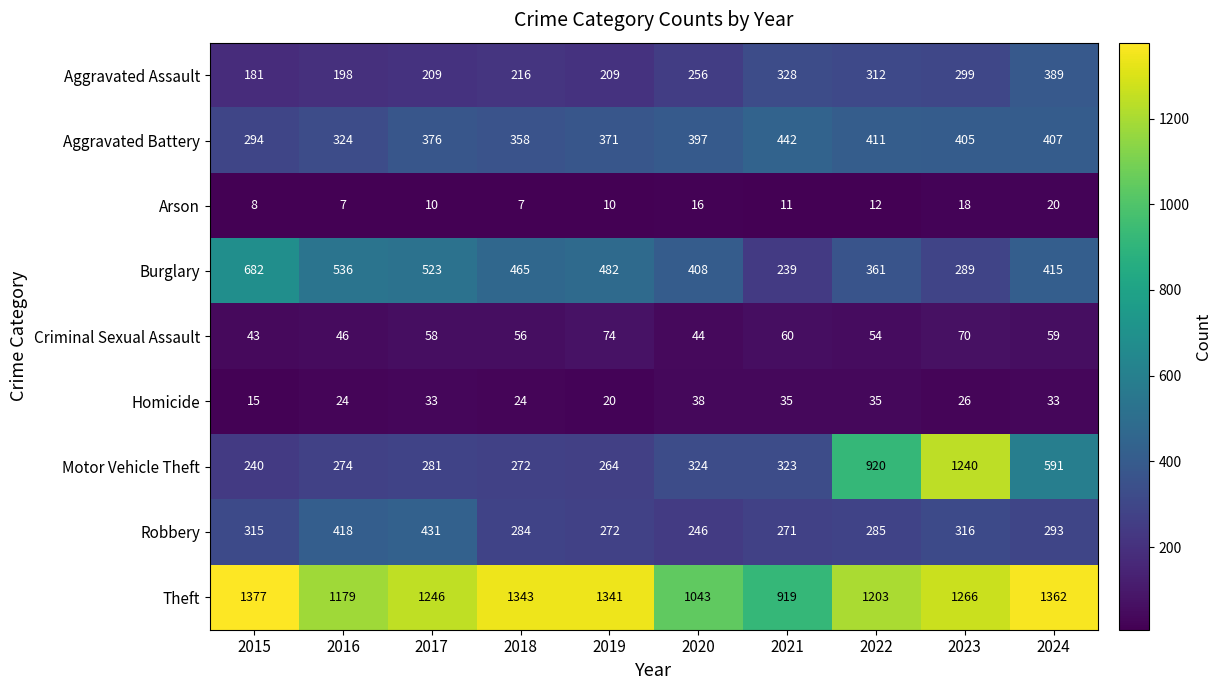

Which series has the widest spread of values?

Motor Vehicle Theft